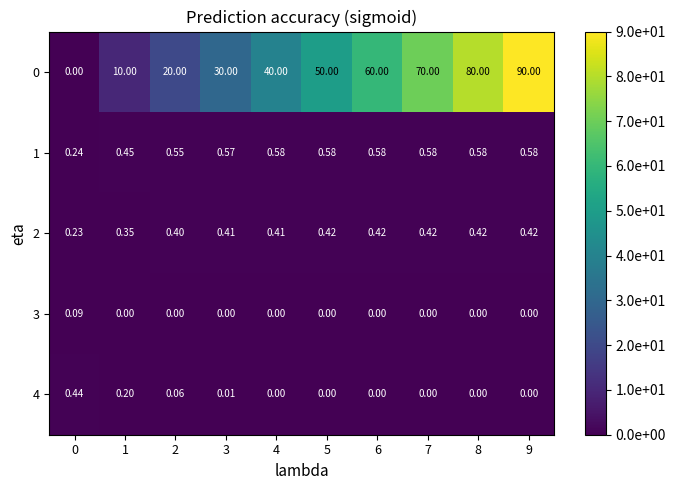

How many categories are shown in the chart?

10